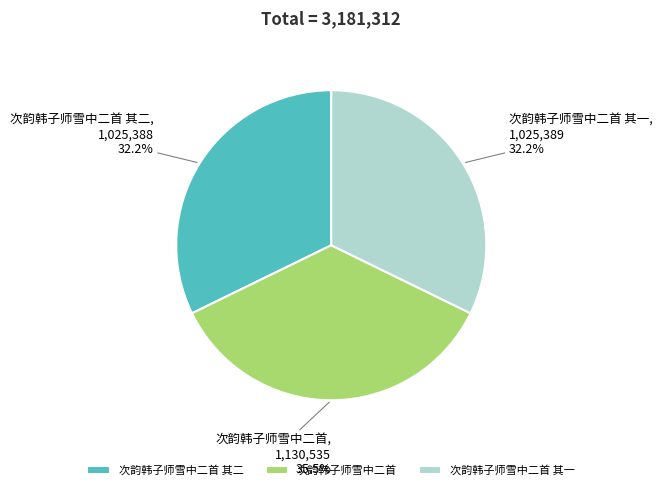

Does 次韵韩子师雪中二首 represent more than half of the total?

No